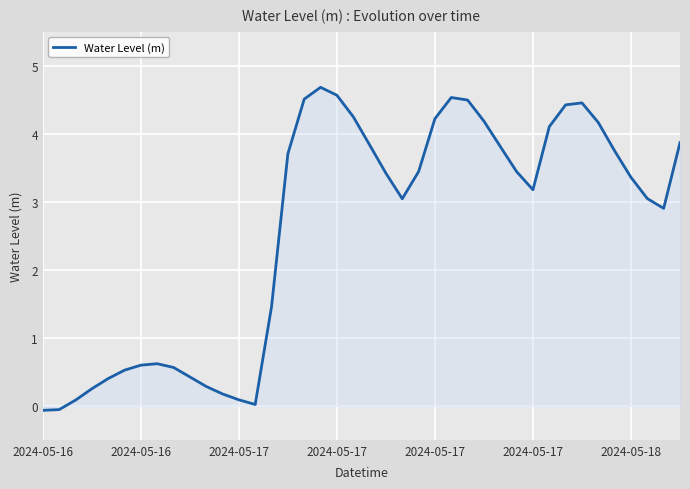

What is the maximum value shown in the chart?

4.7